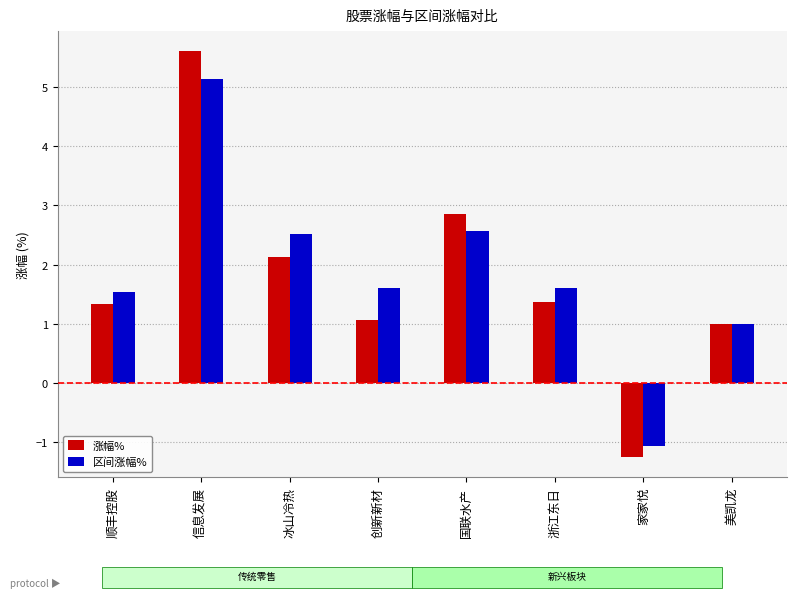

What is the minimum value shown in the chart?

-1.2